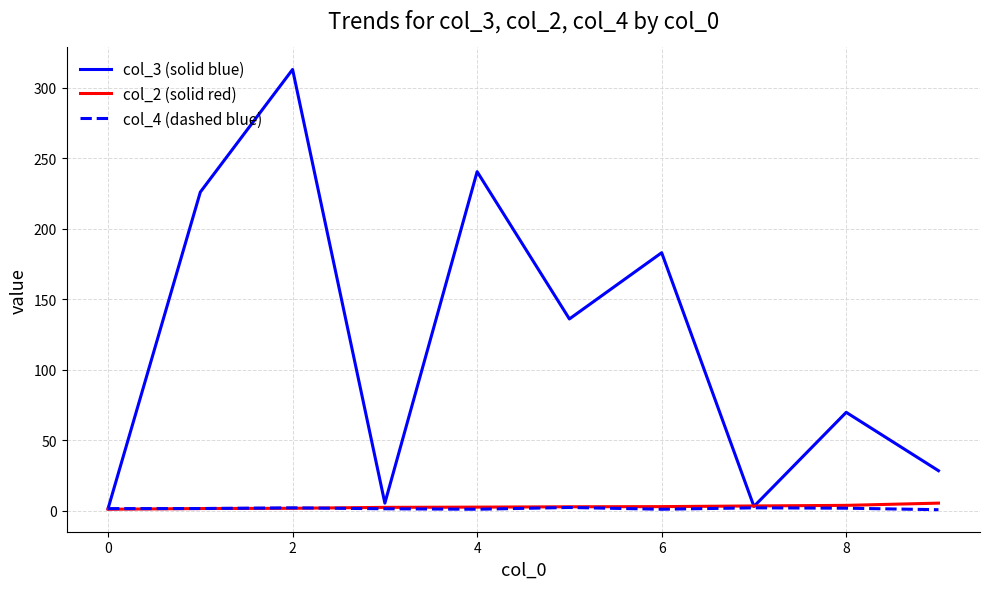

Which series has the largest total across all categories?

col_3 (solid blue)